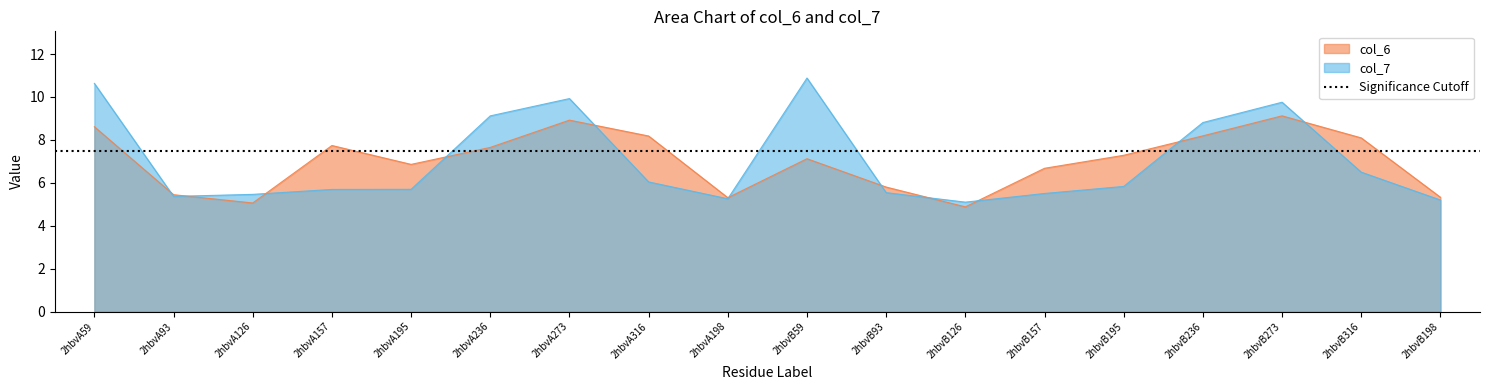

What is the sum of the col_7 values at 2hbvA198 and 2hbvA59?

15.9